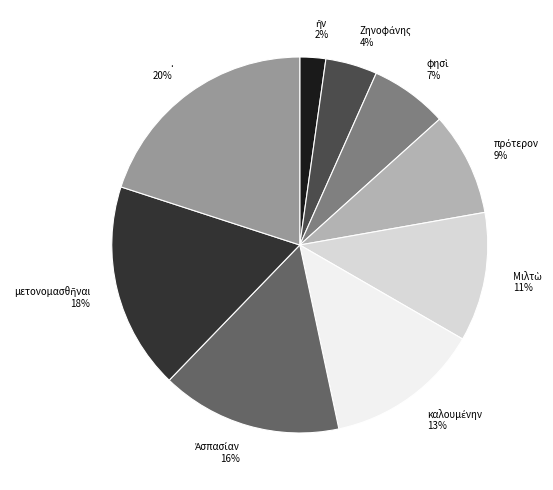

To the nearest percent, what percentage of the pie is .?

20%